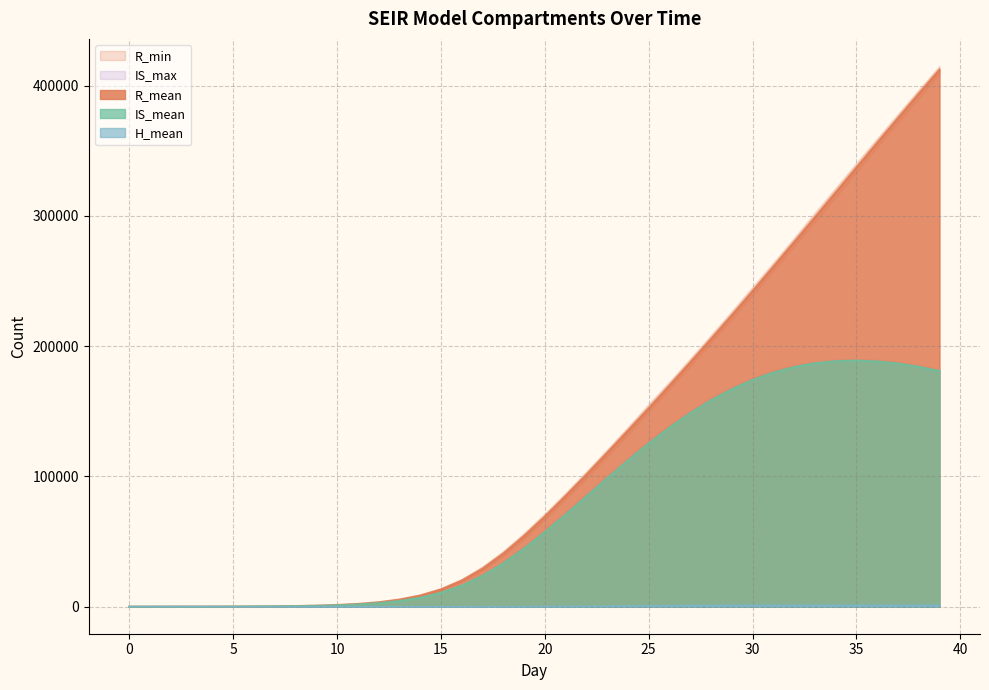

List the labels in order of IS_mean value, smallest first.

0, 1, 2, 3, 4, 5, 6, 7, 8, 9, 10, 11, 12, 13, 14, 15, 16, 17, 18, 19, 20, 21, 22, 23, 24, 25, 26, 27, 28, 29, 30, 31, 39, 32, 38, 37, 33, 36, 34, 35